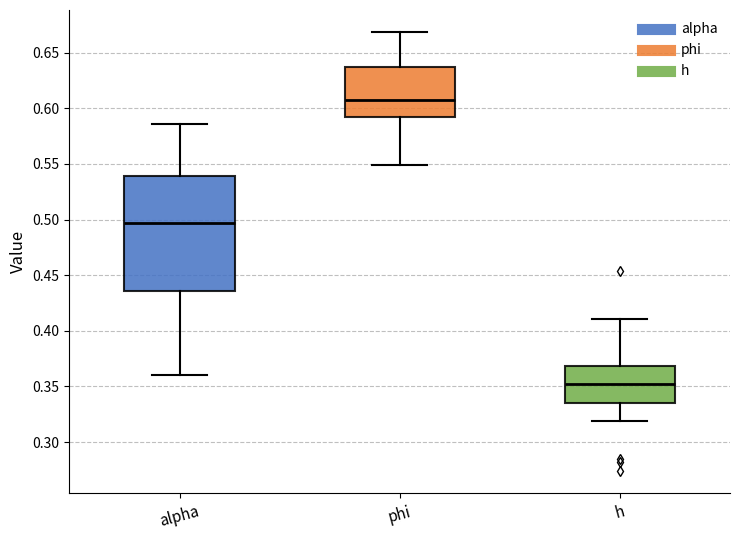

Reading left to right, read every box against the y-axis: the position of its median line, the range the box covers, and the ends of its whiskers. The values are not printed on the chart, so give them approximately, as read against the axis.

alpha: median 0.495, box 0.435 to 0.540, whiskers 0.360 to 0.585
phi: median 0.605, box 0.590 to 0.635, whiskers 0.550 to 0.670
h: median 0.355, box 0.335 to 0.370, whiskers 0.320 to 0.410